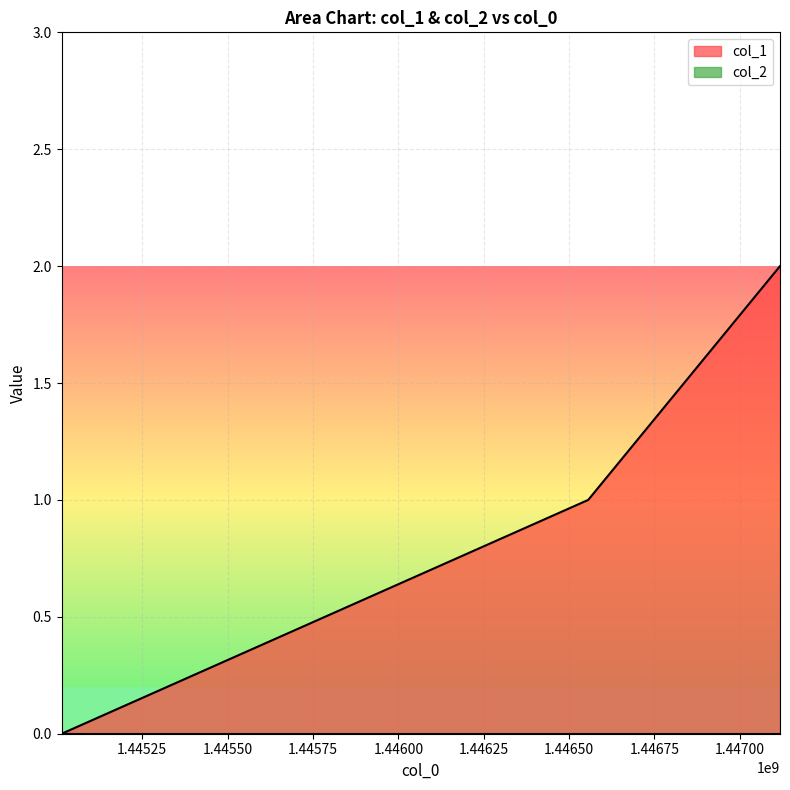

Reading left to right, transcribe all the data shown in this chart.

1445014273=0	1446555931=1	1447117536=2